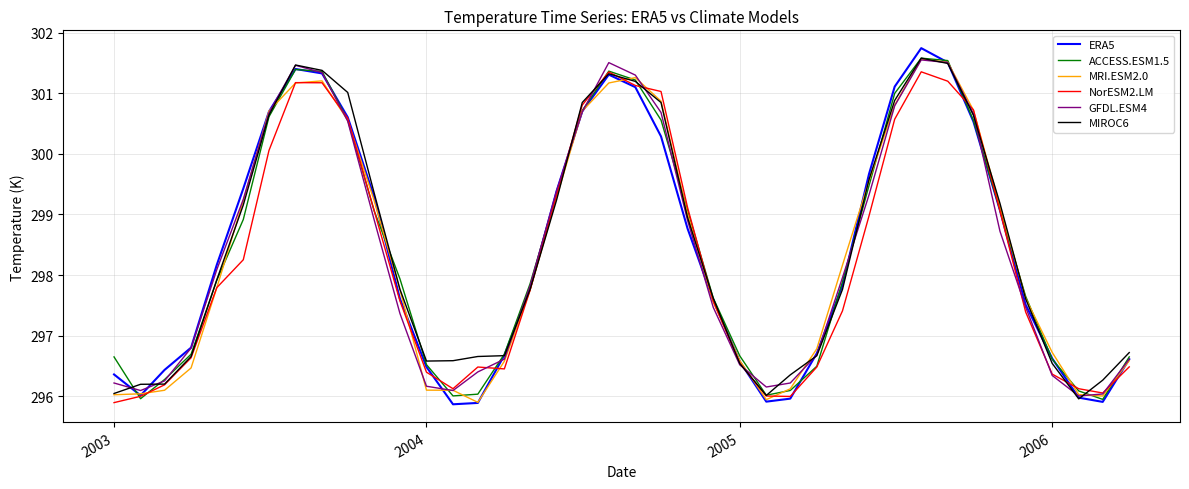

What is the smallest value displayed?

295.9